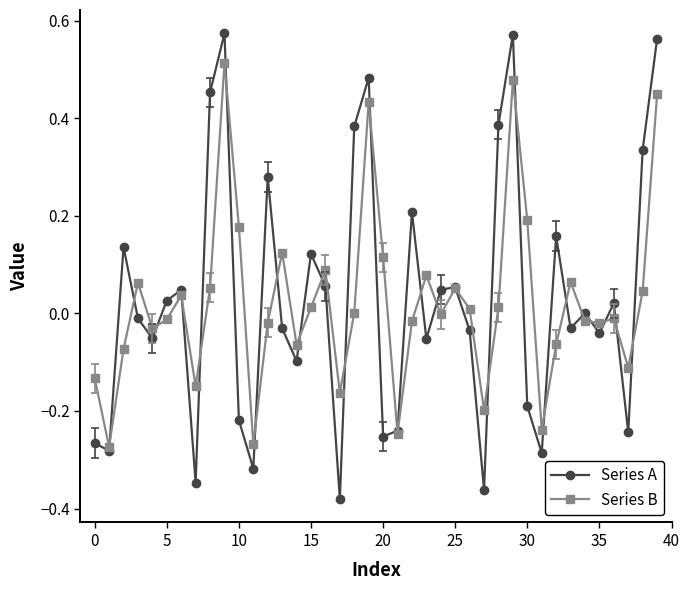

What are all the series names shown in the legend?

Series A, Series B